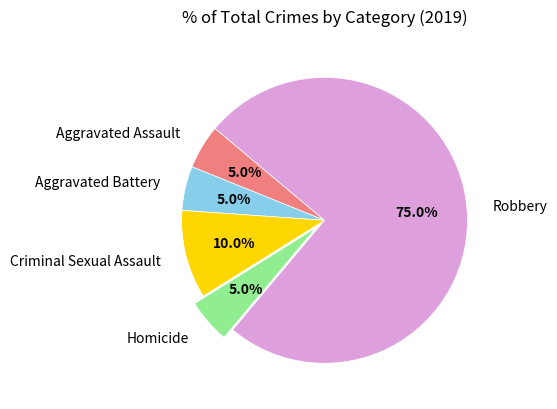

Count the number of slices in the pie.

5